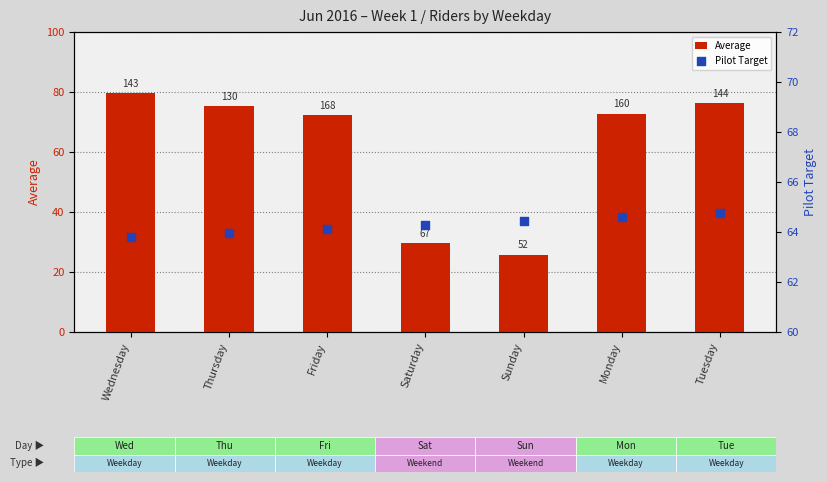

What are all the series names shown in the legend?

Average, Pilot Target